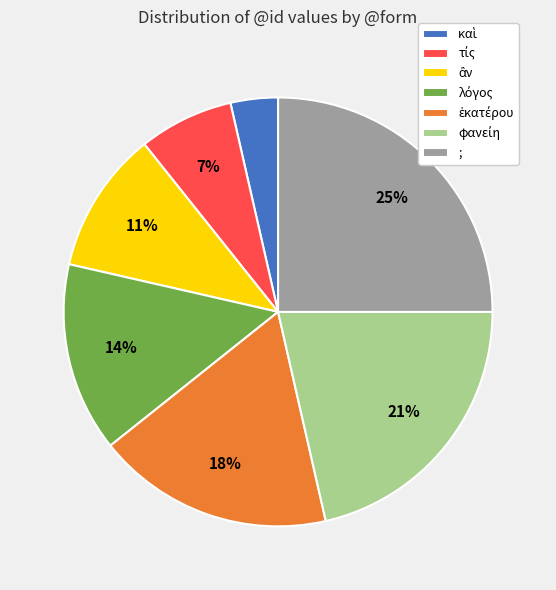

The ; slice represents 25% of the pie. True or false?

True